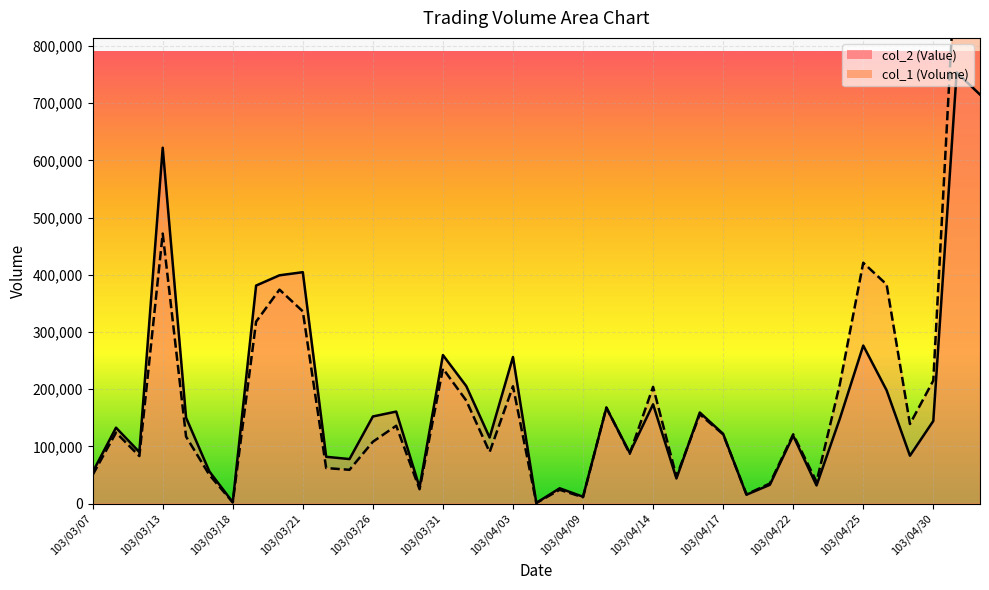

True or false: col_2 and col_1 cross at least once.

True